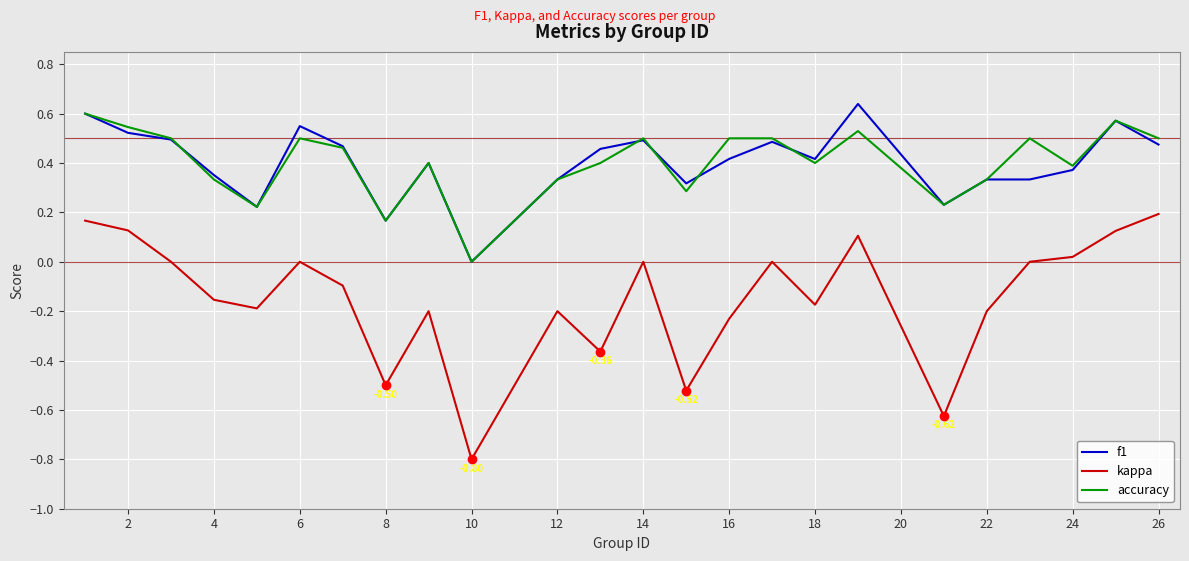

Which series has the largest range (max minus min)?

kappa